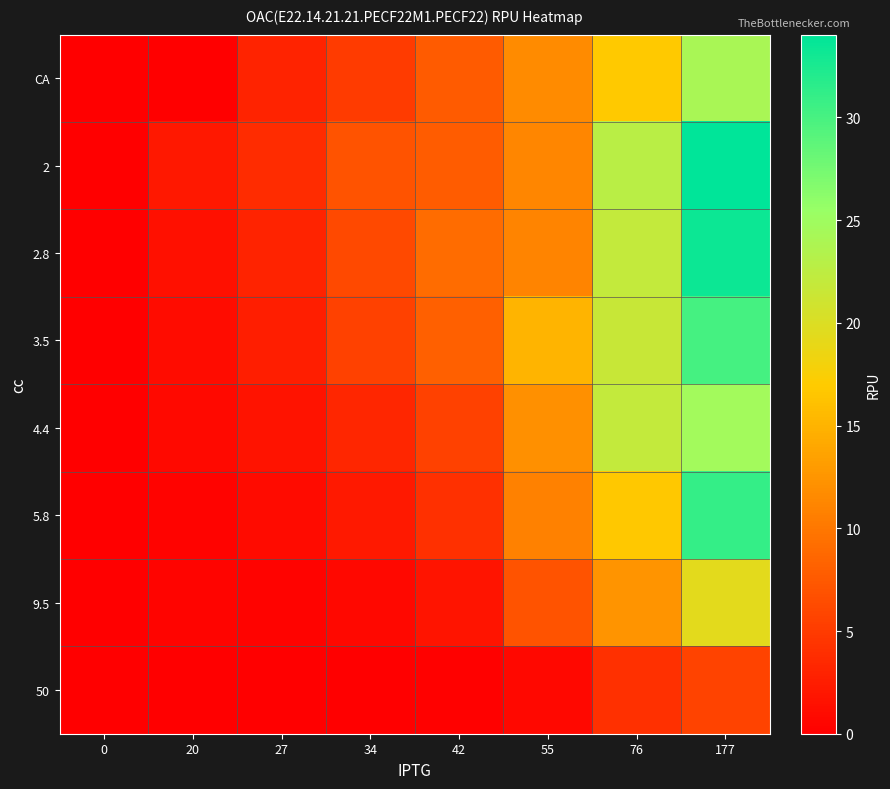

Reading left to right, list all the values displayed in this chart.

CA: 0=0.0	20=0.1	27=3.0	34=5.0	42=7.6	55=11.6	76=16.8	177=24.2
2: 0=0.0	20=2.0	27=3.8	34=7.0	42=7.8	55=11.3	76=22.8	177=34.0
2.8: 0=0.0	20=1.5	27=2.9	34=6.2	42=9.1	55=11.1	76=22.0	177=33.3
3.5: 0=0.0	20=1.1	27=2.6	34=5.5	42=8.1	55=15.1	76=21.6	177=30.1
4.4: 0=0.0	20=0.8	27=1.7	34=3.3	42=5.5	55=12.0	76=22.0	177=24.7
5.8: 0=0.0	20=0.3	27=0.9	34=2.2	42=4.0	55=10.8	76=16.7	177=31.1
9.5: 0=0.0	20=0.4	27=0.3	34=0.8	42=1.8	55=6.9	76=12.4	177=19.3
50: 0=0.0	20=0.0	27=0.0	34=0.1	42=0.2	55=0.8	76=4.1	177=5.7